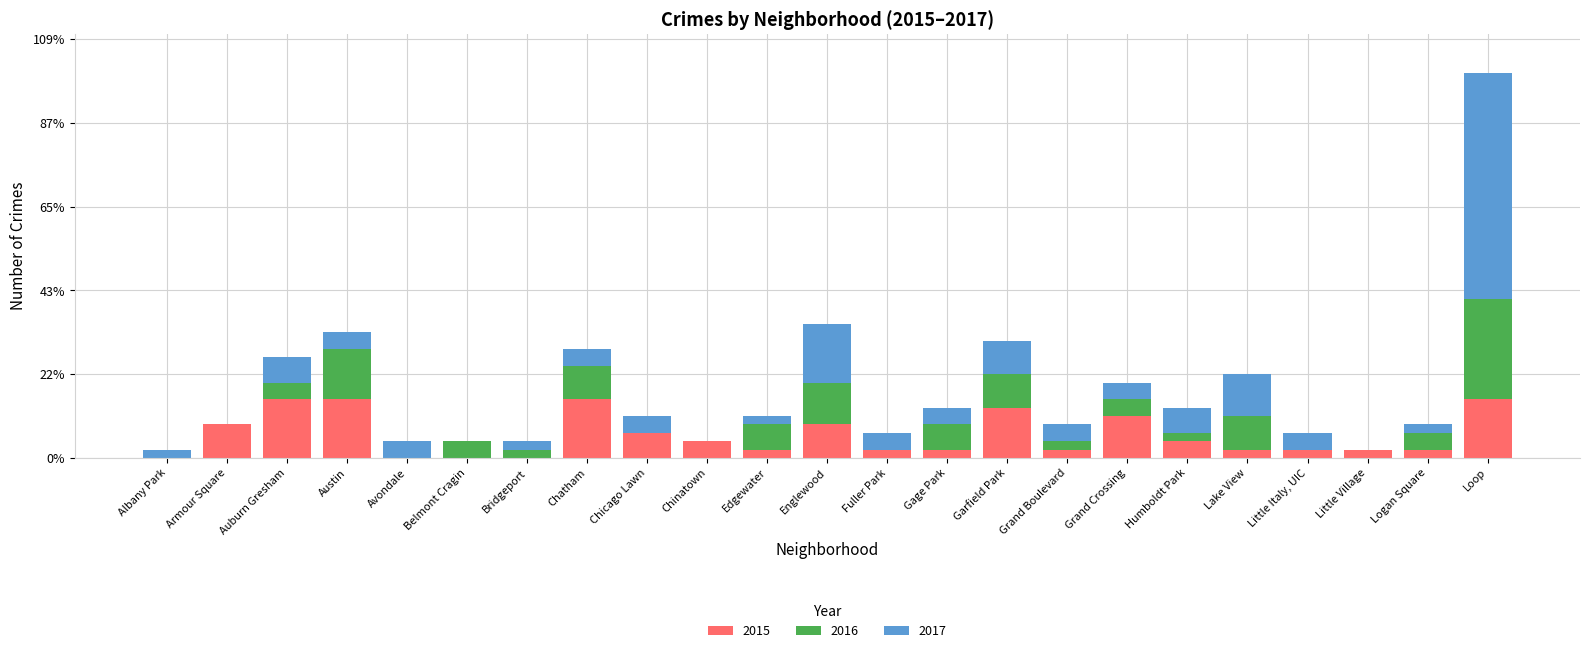

What are all the series names shown in the legend?

2015, 2016, 2017